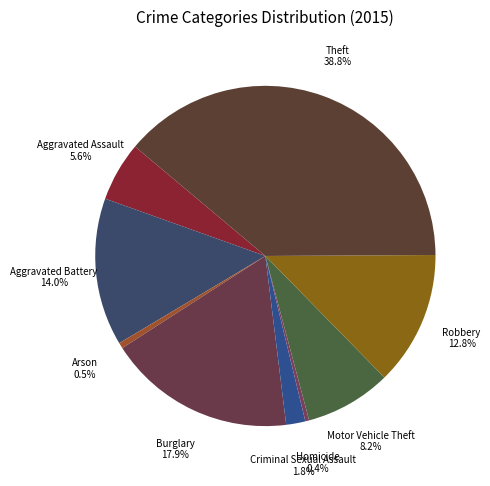

Count the number of slices in the pie.

9